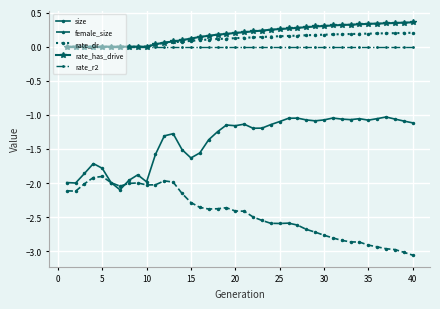

True or false: rate_r2 and size intersect in this chart.

False